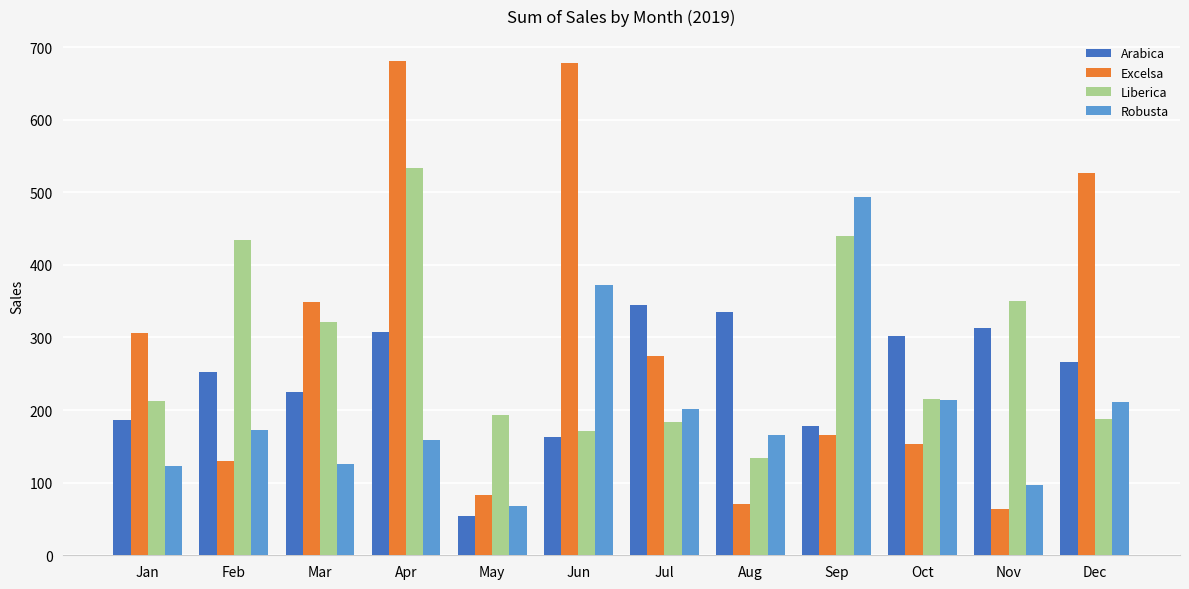

Is the value of Arabica at Mar greater than the value of Liberica at Aug?

Yes